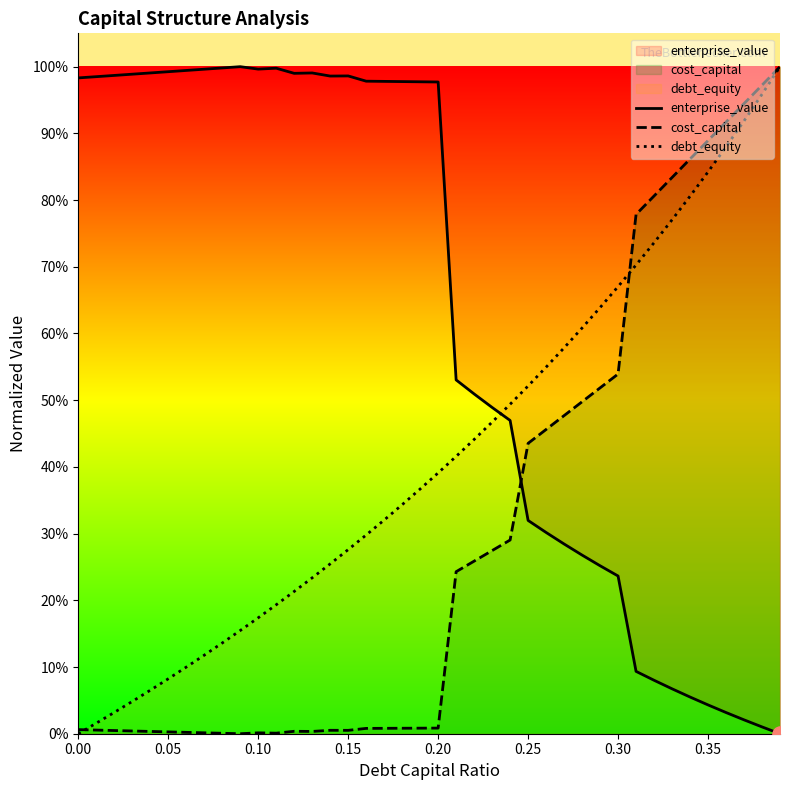

Which series has the widest spread of Y values?

enterprise_value